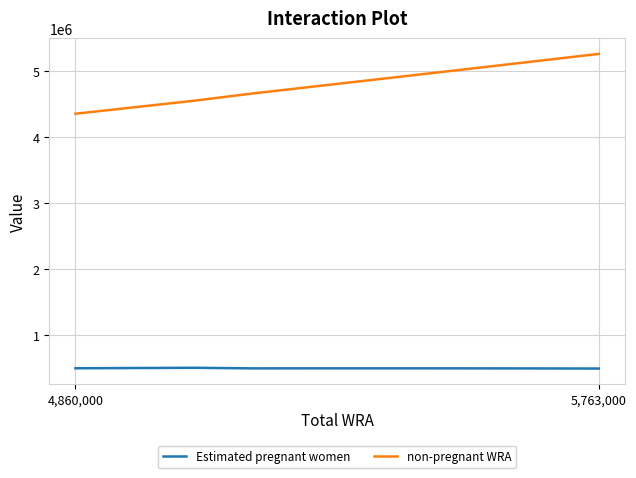

Which series has the largest range (max minus min)?

non-pregnant WRA